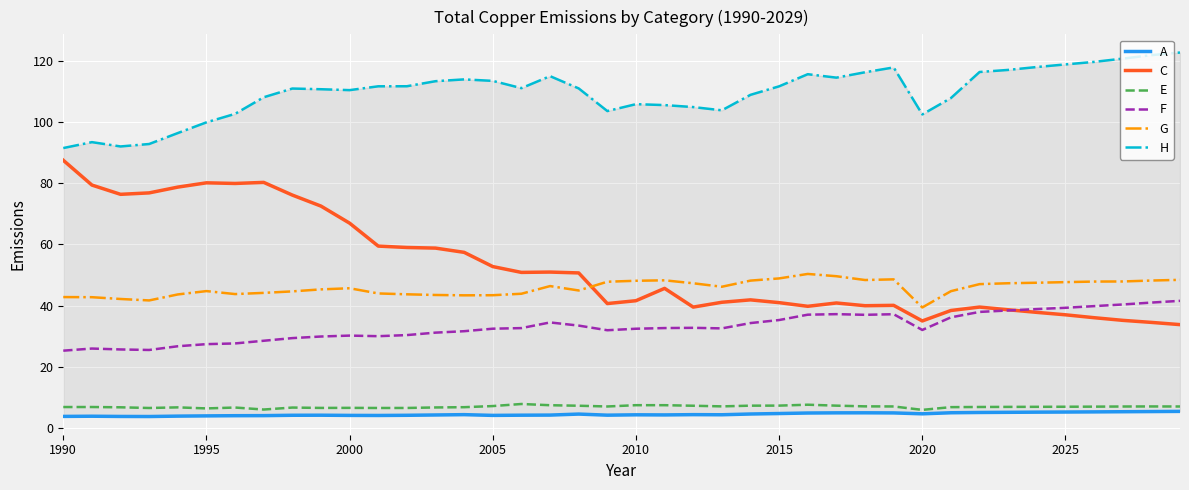

What is the value of the A point at the 9th from the left?

4.1